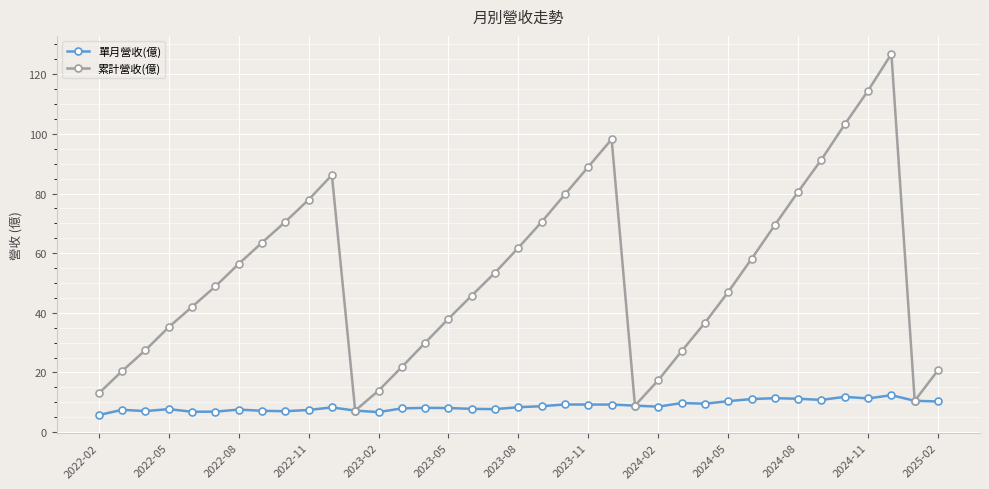

Which series has the widest spread of values?

累計營收(億)